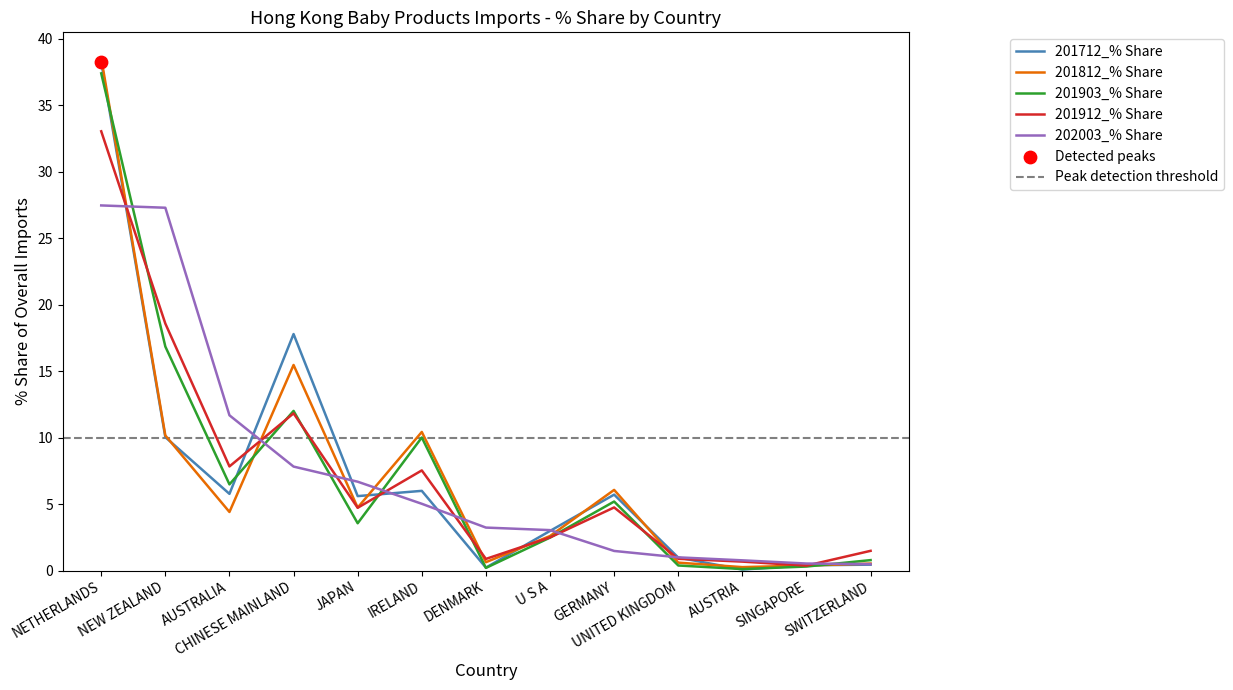

Which series has the largest total across all categories?

202003_% Share